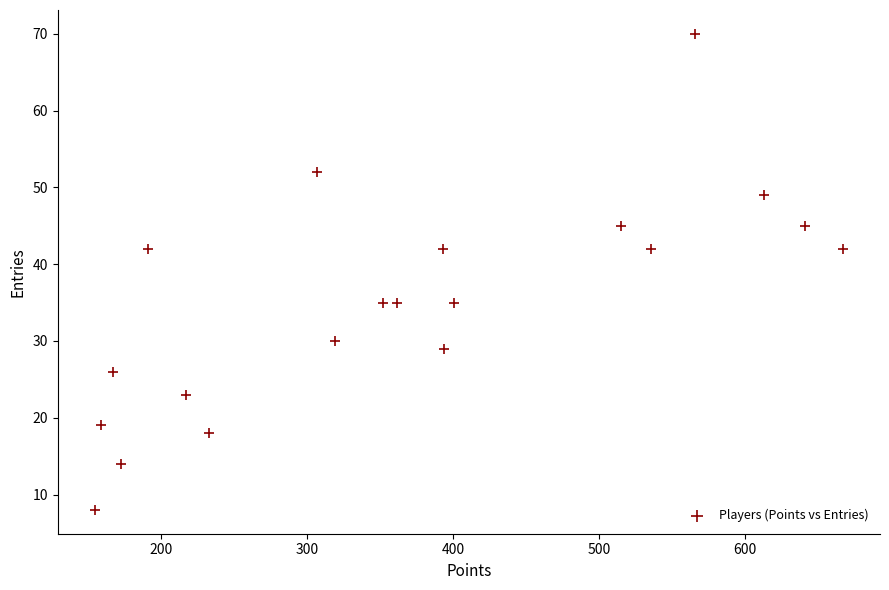

What is the range of X values (max minus min)?

512